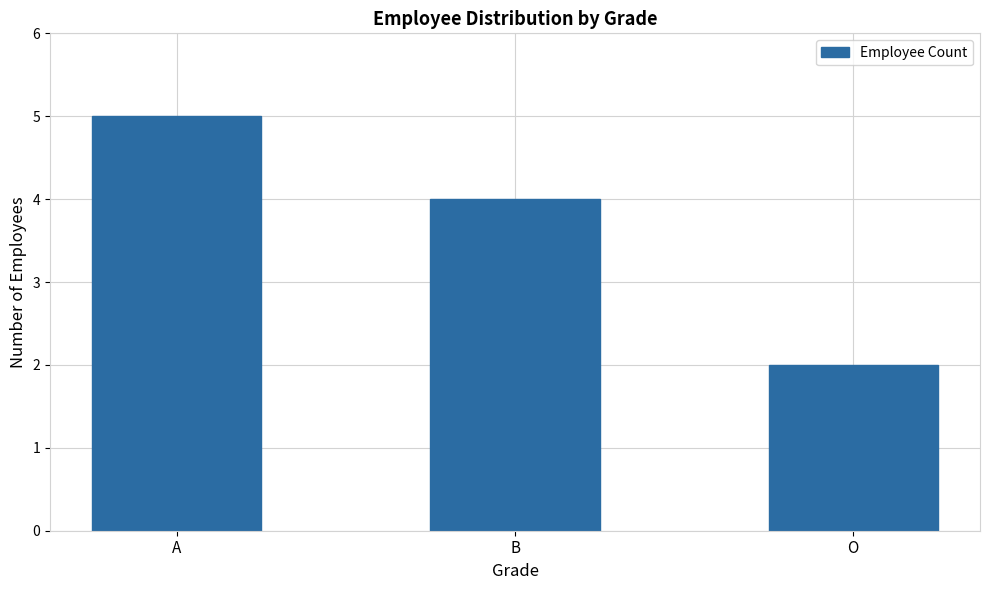

The value at O is 2. True or false?

True